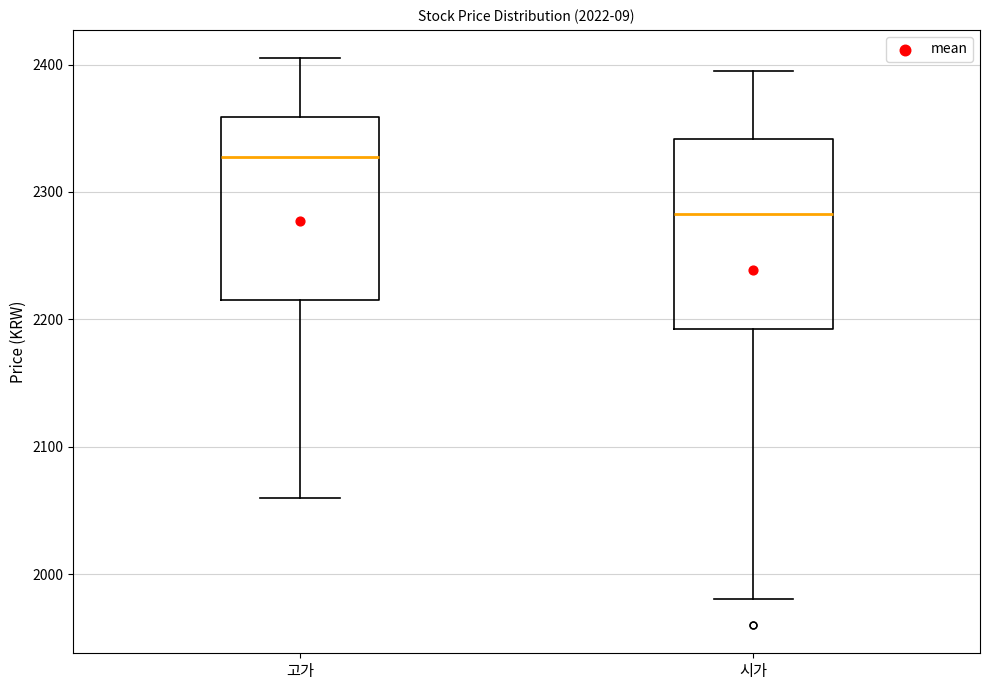

Where is the lower edge of the box for 시가 on the y-axis? The values are not printed on the chart, so give them approximately, as read against the axis.

2190